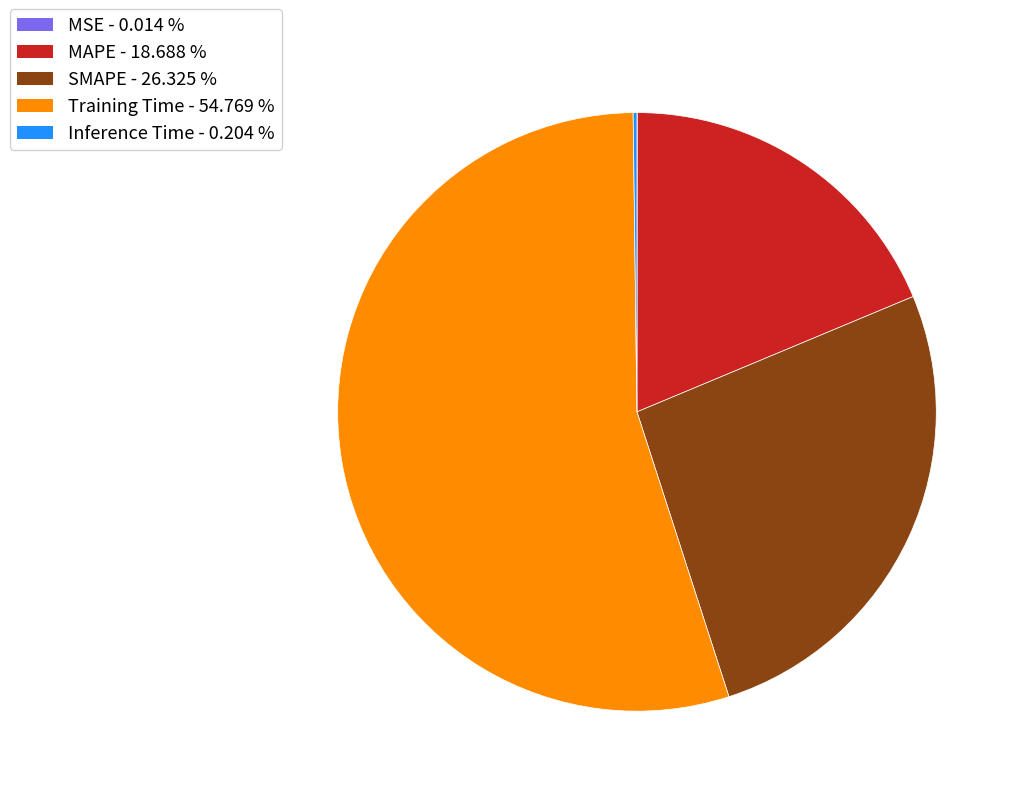

Does any single category account for the majority?

Yes